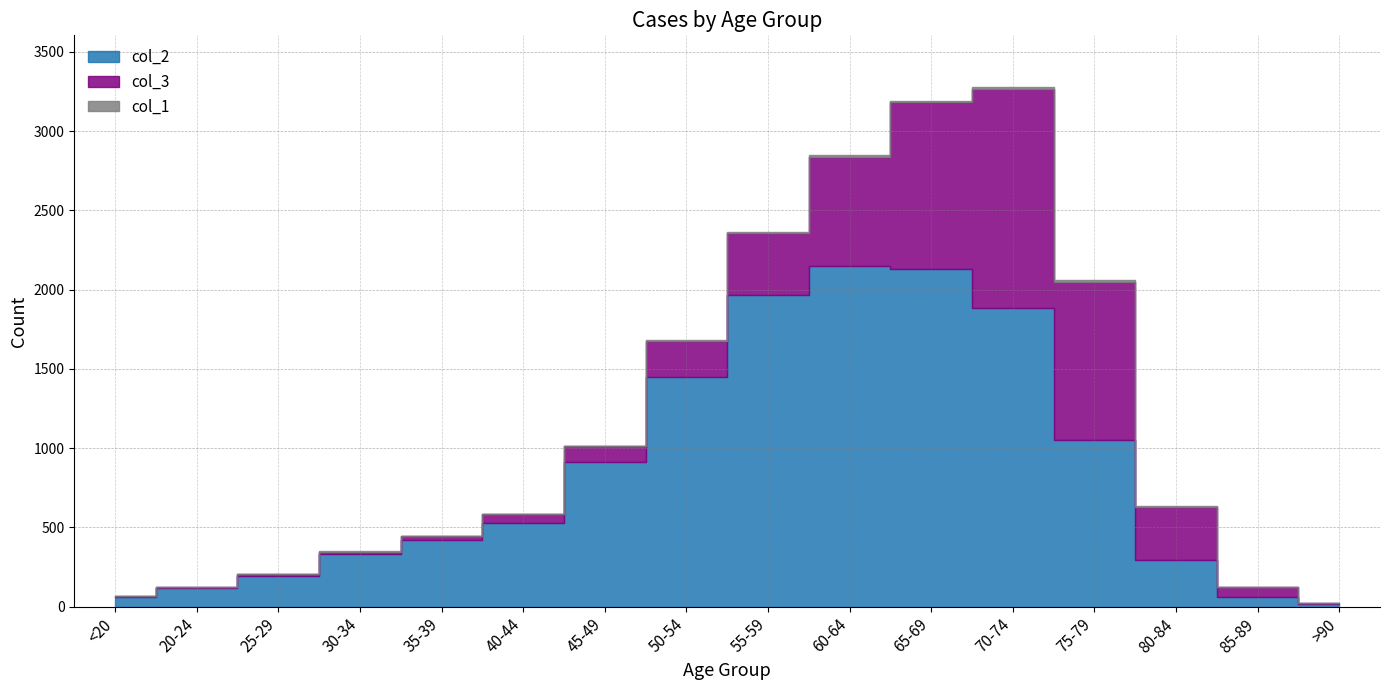

What is the minimum value for col_2?

15